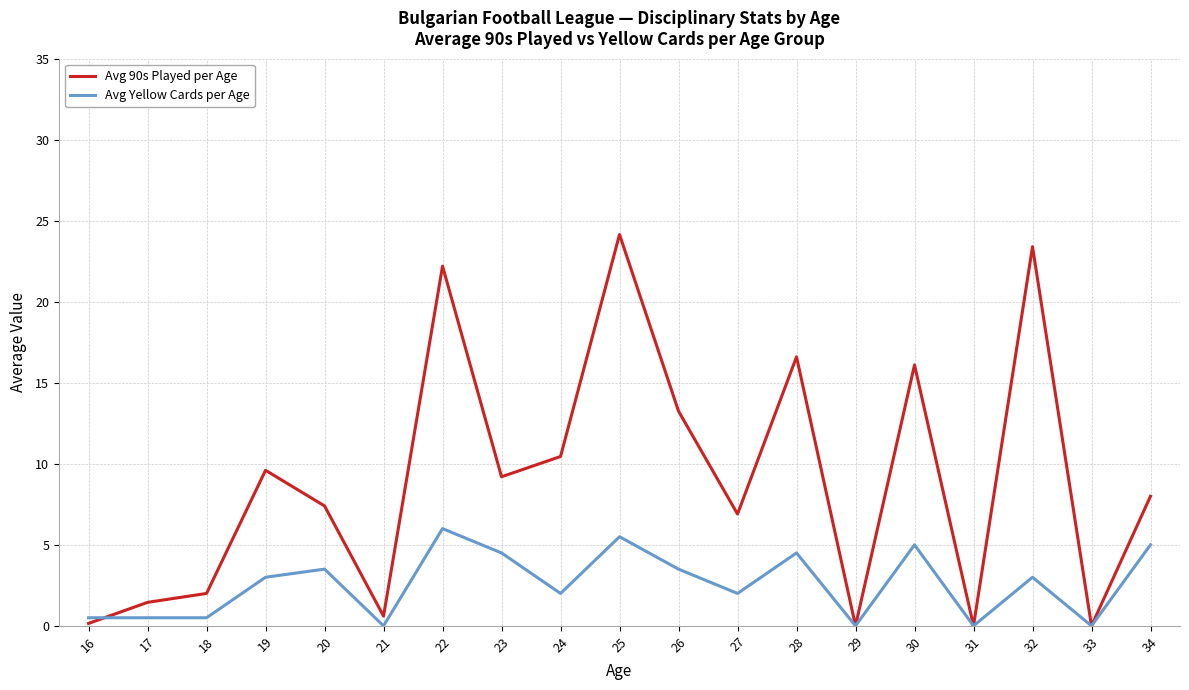

Rank the series by their maximum value, from highest to lowest.

Avg 90s Played per Age, Avg Yellow Cards per Age